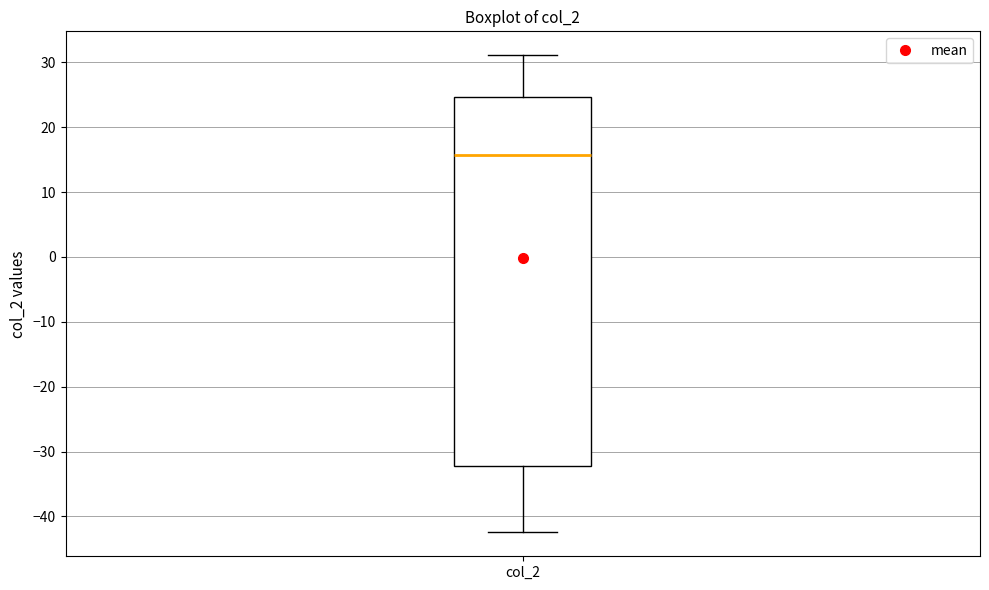

Read this box plot against the y-axis: the position of the median line, the range covered by the box, and the ends of both whiskers. The values are not printed on the chart, so give them approximately, as read against the axis.

median 16, box -32 to 25, whiskers -42 to 31